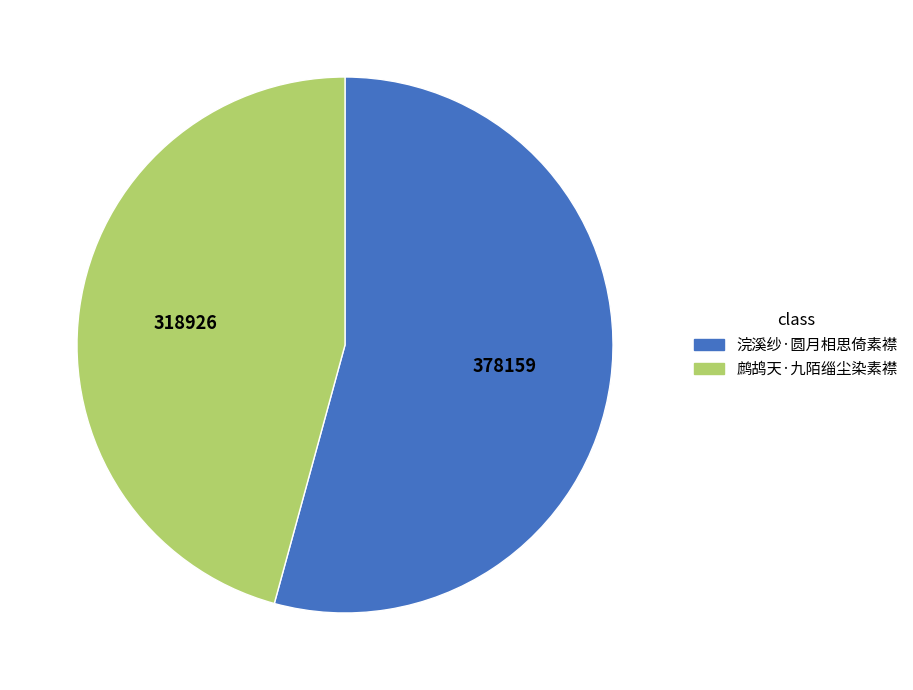

Is the sum of 鹧鸪天·九陌缁尘染素襟 and 浣溪纱·圆月相思倚素襟 greater than half?

Yes